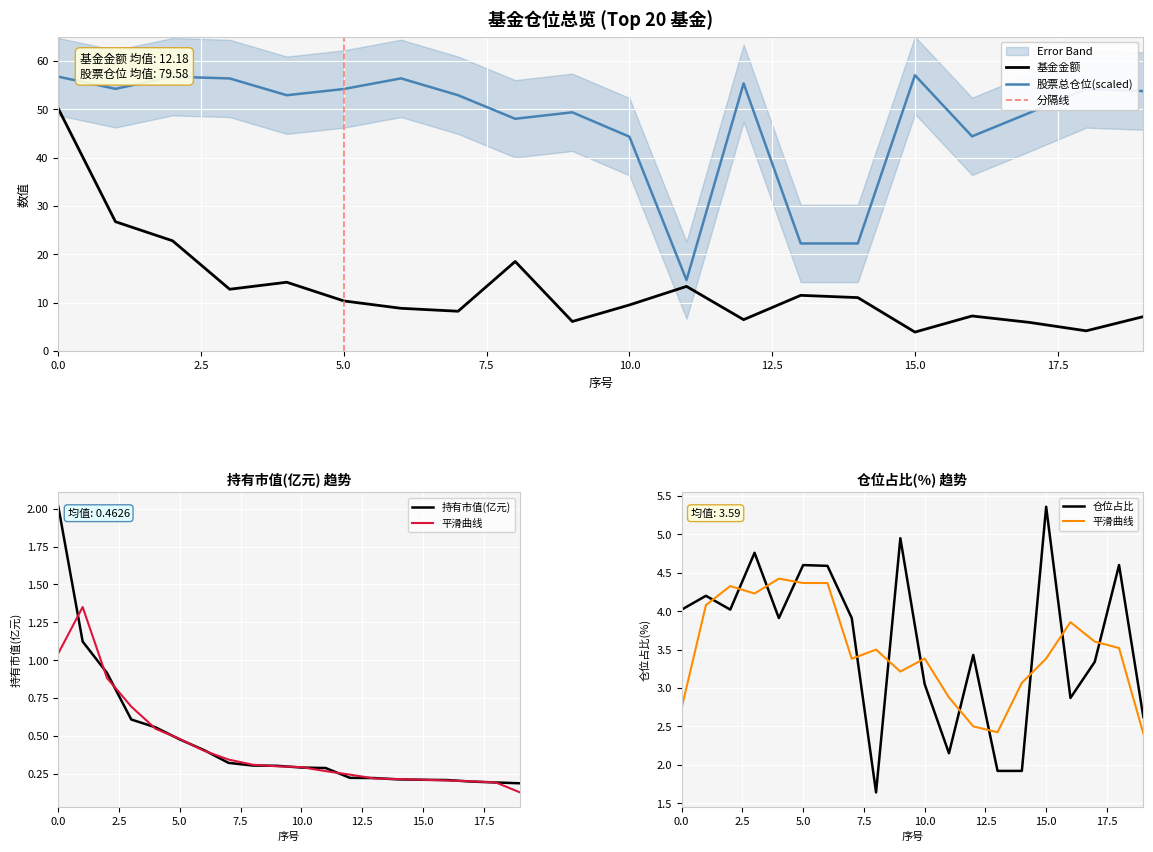

Reading right to left, what are all the values shown in this chart?

基金金额: 19=7.1	18=4.2	17=5.9	16=7.2	15=3.9	14=11.0	13=11.5	12=6.5	11=13.4	10=9.5	9=6.1	8=18.5	7=8.2	6=8.8	5=10.3	4=14.2	3=12.8	2=22.8	1=26.7	0=50.1
股票总仓位: 19=53.8	18=54.2	17=49.2	16=44.4	15=57.0	14=22.2	13=22.2	12=55.4	11=14.7	10=44.3	9=49.4	8=48.0	7=52.9	6=56.4	5=54.2	4=52.9	3=56.4	2=56.7	1=54.2	0=56.7
持有市值(亿元): 19=0.2	18=0.2	17=0.2	16=0.2	15=0.2	14=0.2	13=0.2	12=0.2	11=0.3	10=0.3	9=0.3	8=0.3	7=0.3	6=0.4	5=0.5	4=0.6	3=0.6	2=0.9	1=1.1	0=2.0
仓位占比: 19=2.6	18=4.6	17=3.3	16=2.9	15=5.4	14=1.9	13=1.9	12=3.4	11=2.1	10=3.0	9=5.0	8=1.6	7=3.9	6=4.6	5=4.6	4=3.9	3=4.8	2=4.0	1=4.2	0=4.0